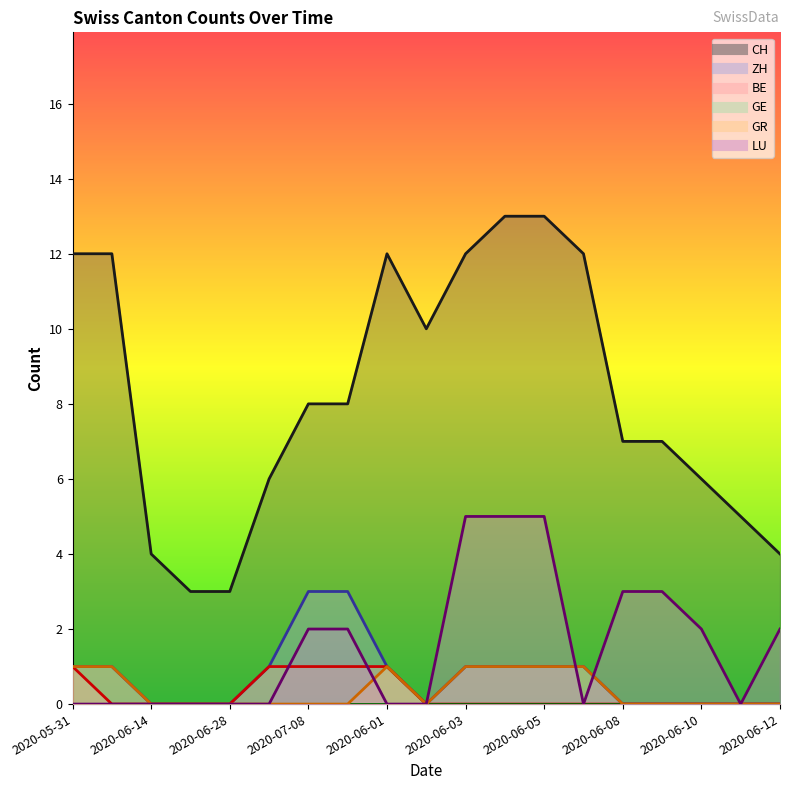

Reading left to right, what are all the values shown in this chart?

CH: 12	12	4	3	3	6	8	8	12	10	12	13	13	12	7	7	6	5	4
ZH: 1	1	0	0	0	1	3	3	1	0	1	1	1	1	0	0	0	0	0
BE: 1	0	0	0	0	1	1	1	1	0	0	0	0	0	0	0	0	0	0
GR: 1	1	0	0	0	0	0	0	1	0	1	1	1	1	0	0	0	0	0
LU: 0	0	0	0	0	0	2	2	0	0	5	5	5	0	3	3	2	0	2